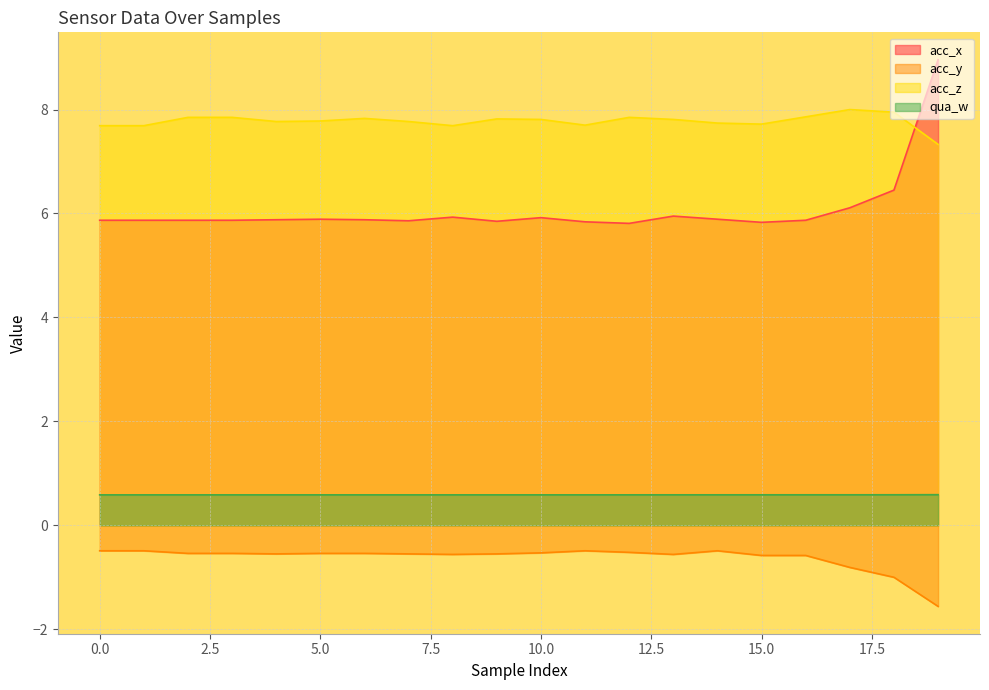

What is the lowest value of the acc_y series?

-1.6